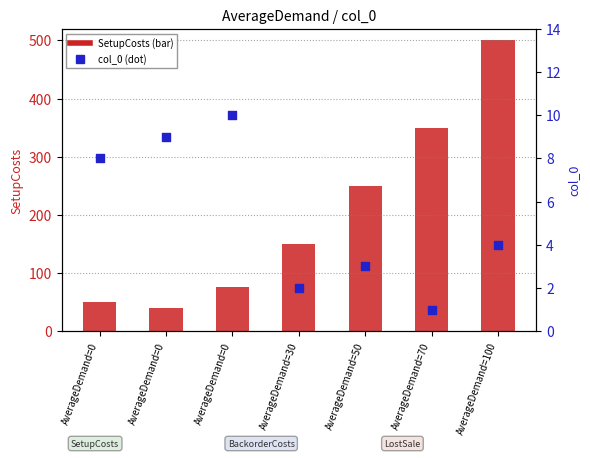

Which series contains the highest Y value?

SetupCosts